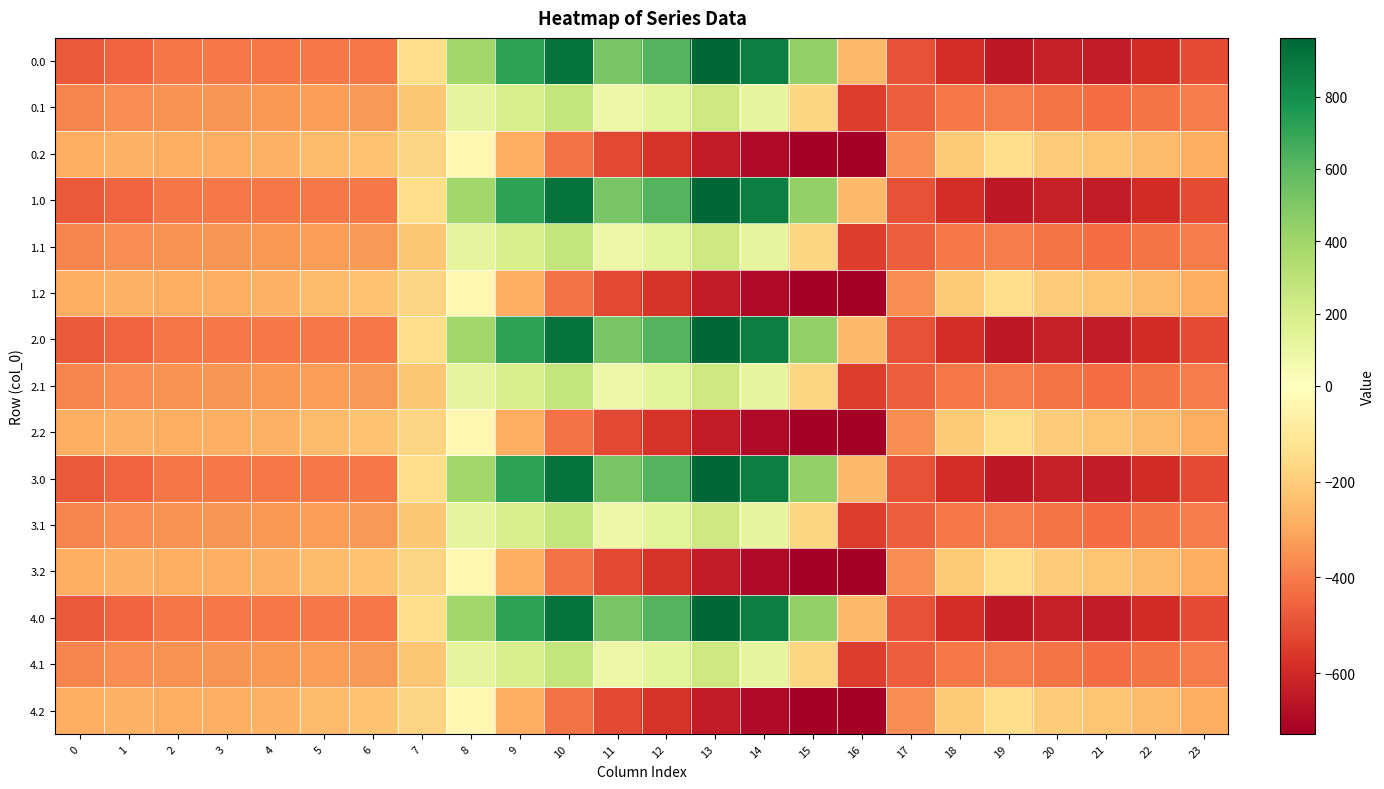

What is the greatest value displayed?

962.7